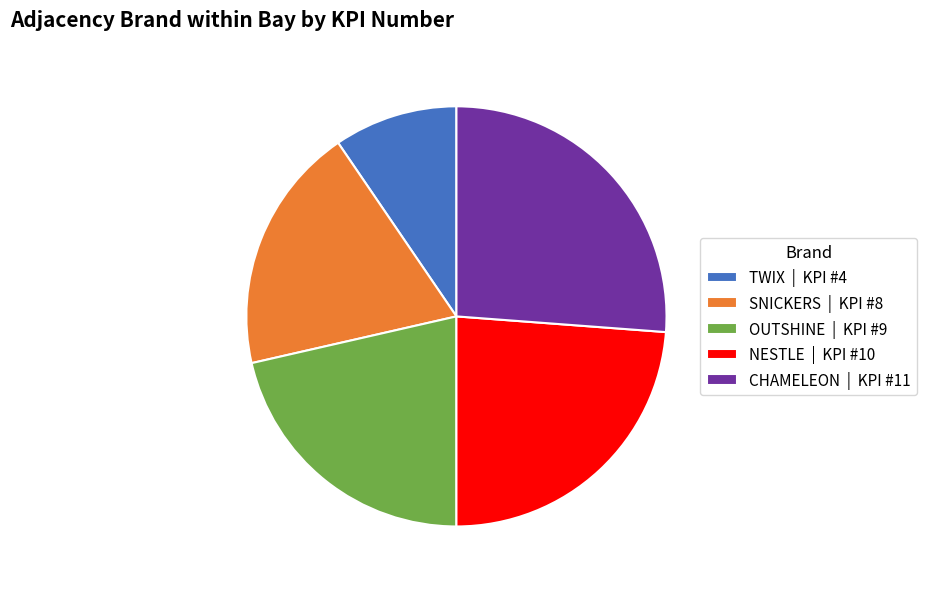

Rank the categories by value from highest to lowest.

CHAMELEON | KPI #11, NESTLE | KPI #10, OUTSHINE | KPI #9, SNICKERS | KPI #8, TWIX | KPI #4